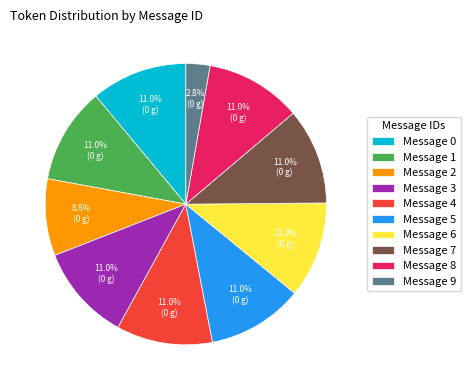

Is there a majority slice in this chart?

No